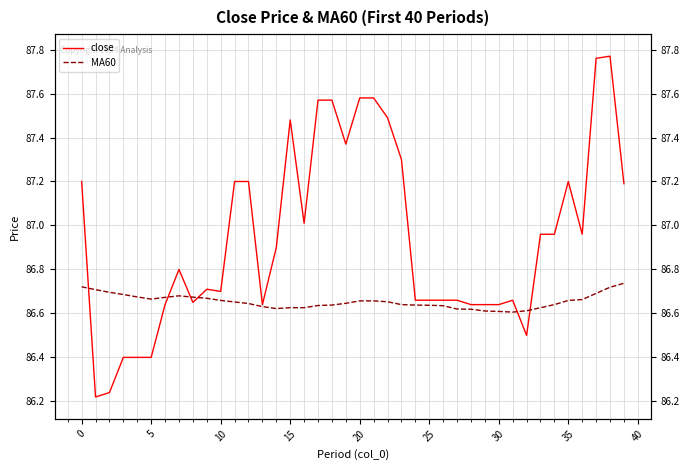

At how many categories does at least one series exceed 87?

16